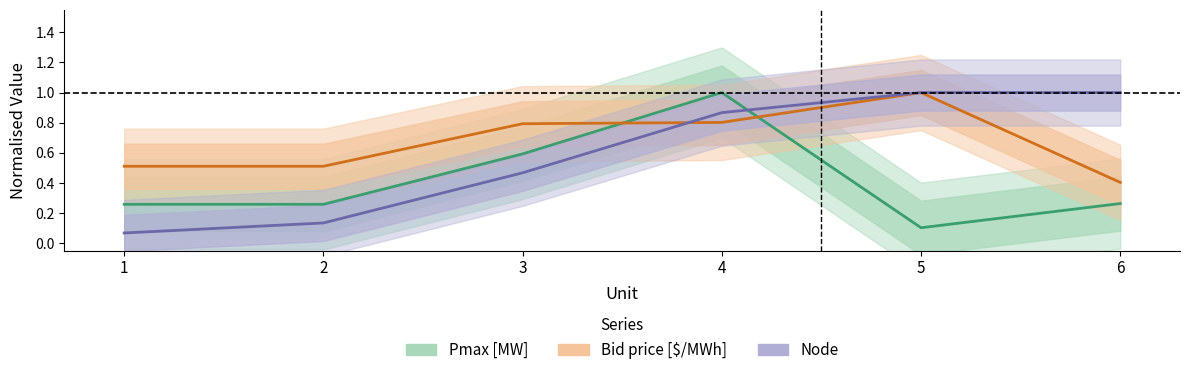

The value of Pmax [MW] at 4 is 1.4. True or false?

False